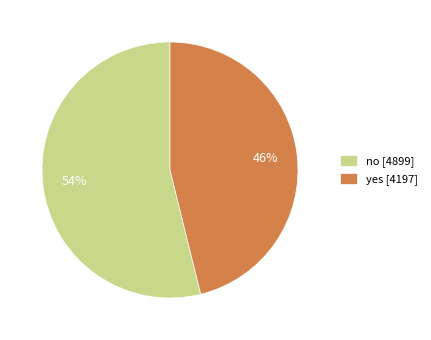

How many segments does this pie chart have?

2